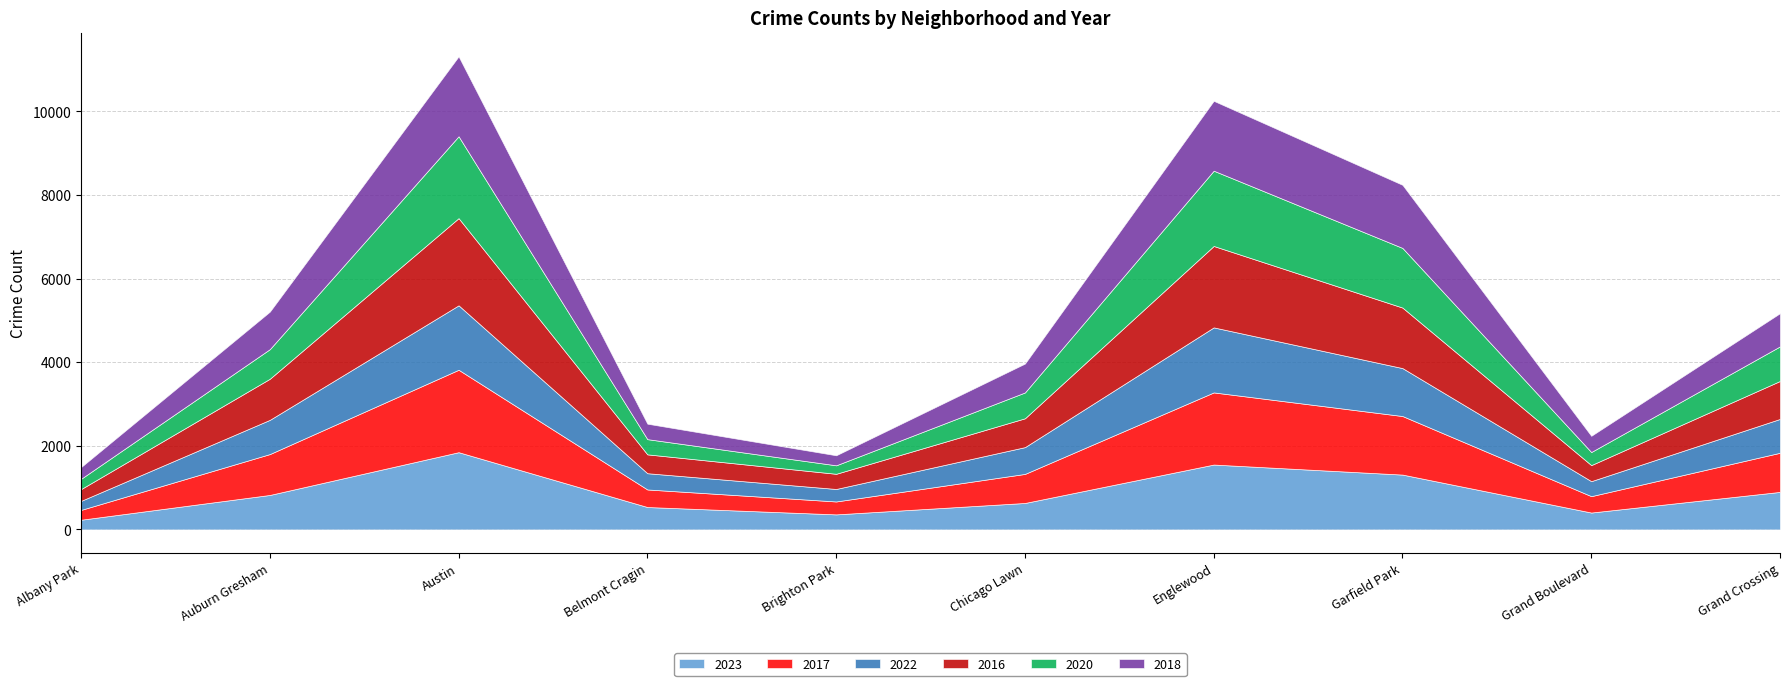

At which category does 2023 reach its first local valley?

Brighton Park